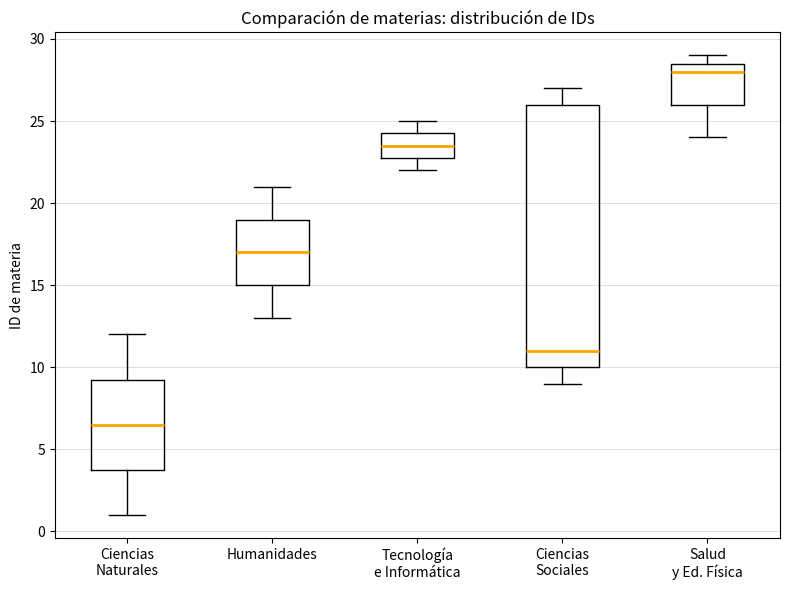

Where does the upper whisker of the box for Ciencias Sociales end on the y-axis? The values are not printed on the chart, so give them approximately, as read against the axis.

27.0